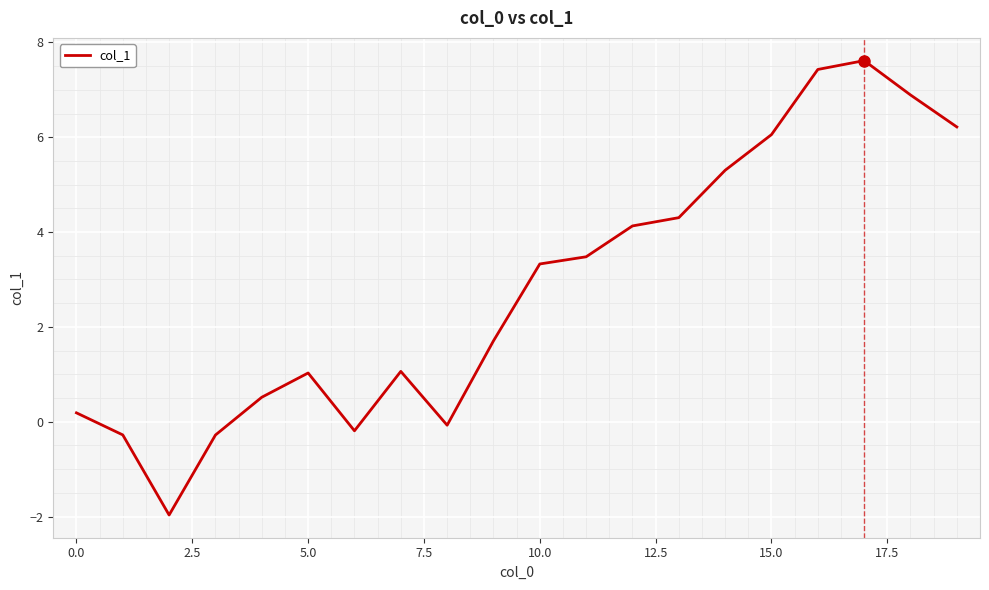

What is the maximum value shown in the chart?

7.6